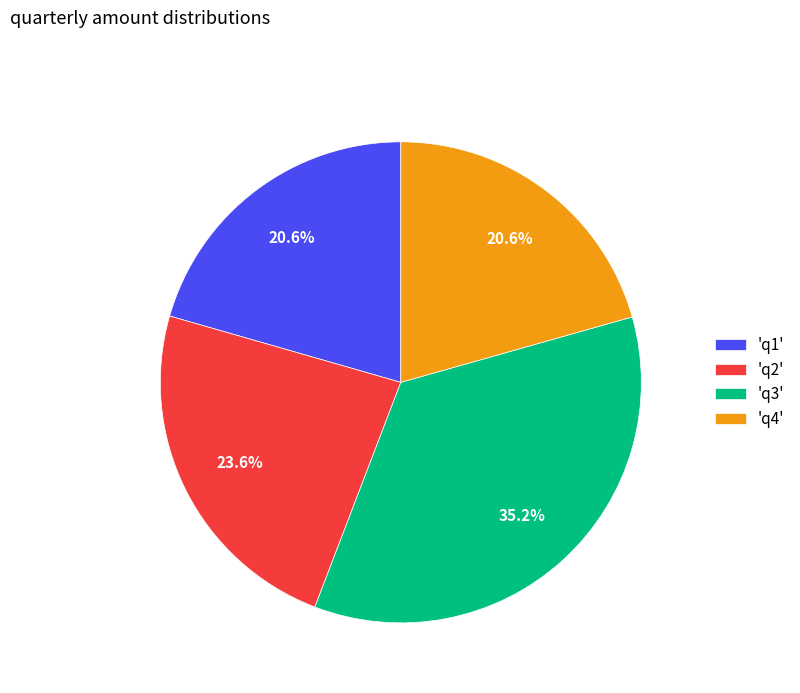

Do 'q2' and 'q4' together represent more than half of the pie?

No